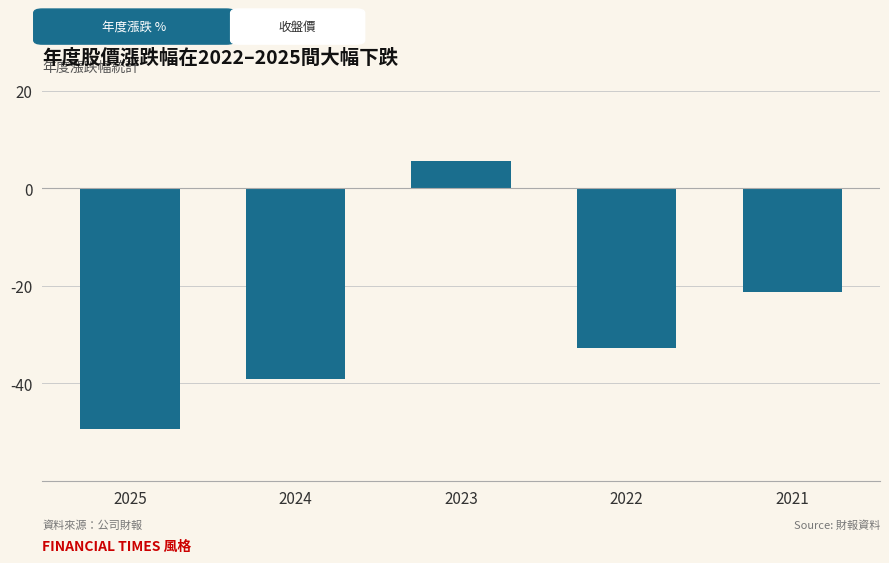

What is the change in value from 2025 to 2023?

+55.1